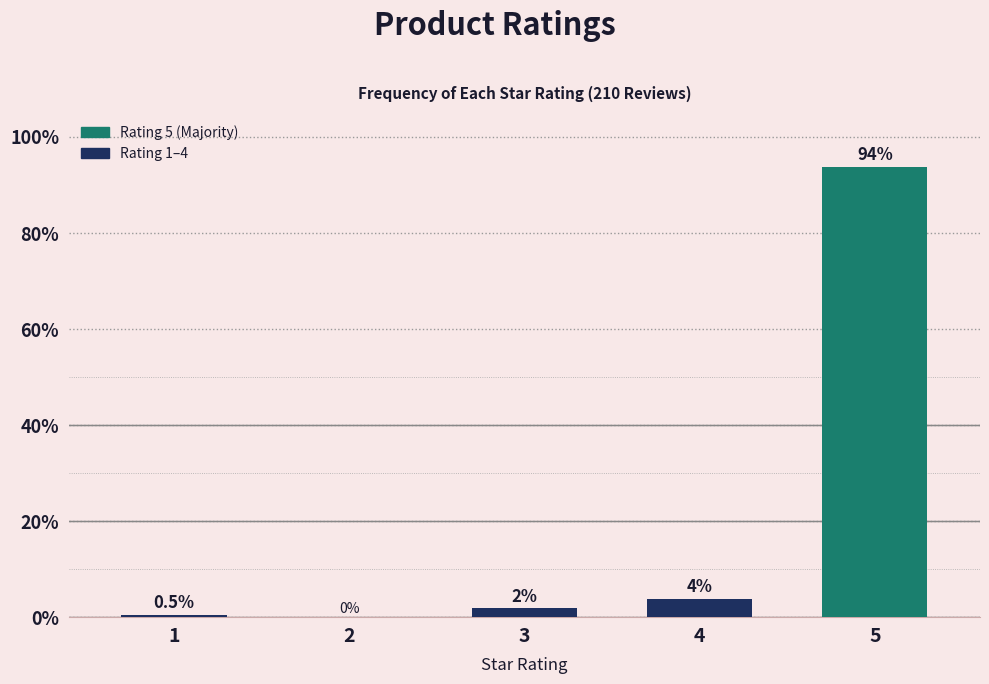

Reading left to right, list all the values displayed in this chart.

1=0.5	2=0.0	3=1.9	4=3.8	5=93.8